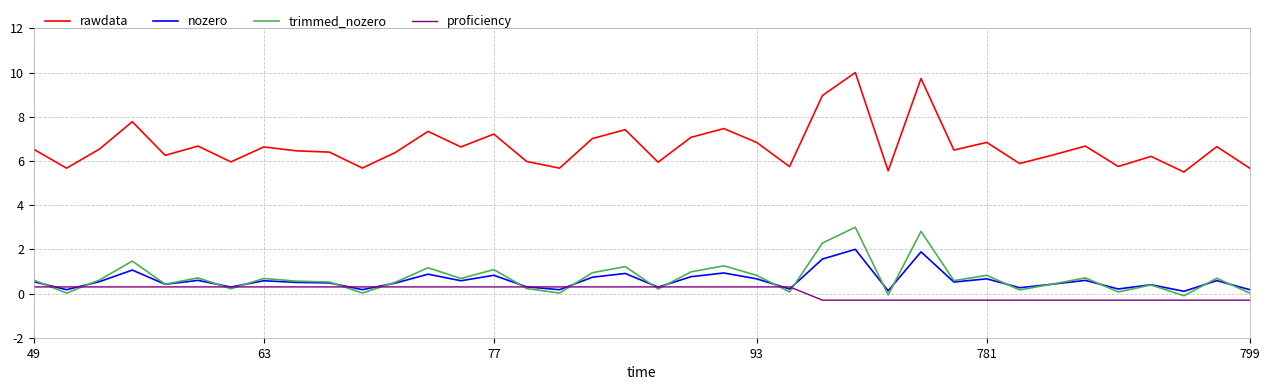

True or false: nozero and rawdata cross at least once.

False